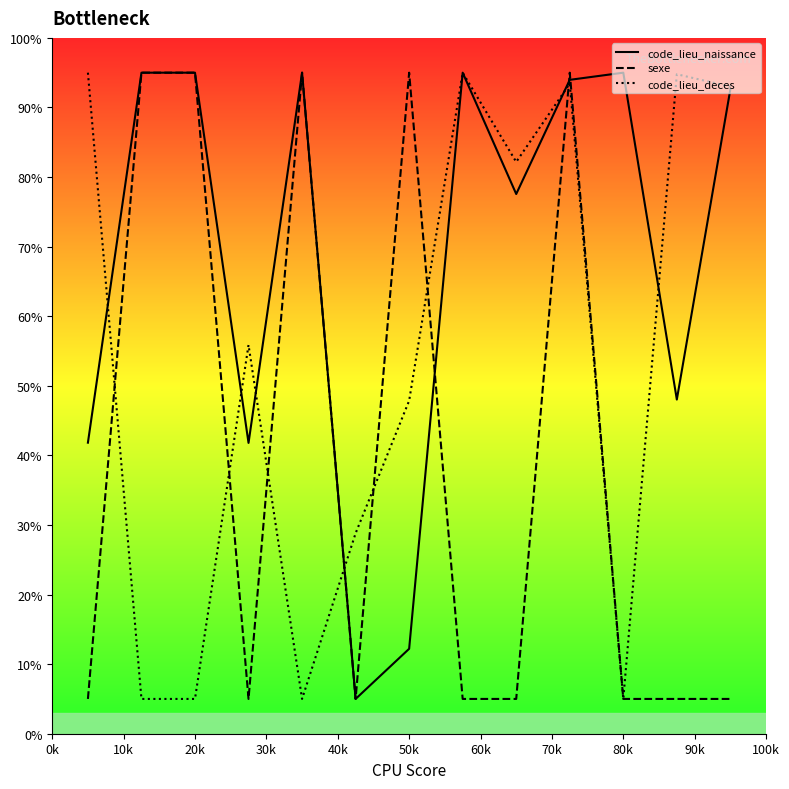

Rank the series by their average value, from lowest to highest.

sexe, code_lieu_deces, code_lieu_naissance